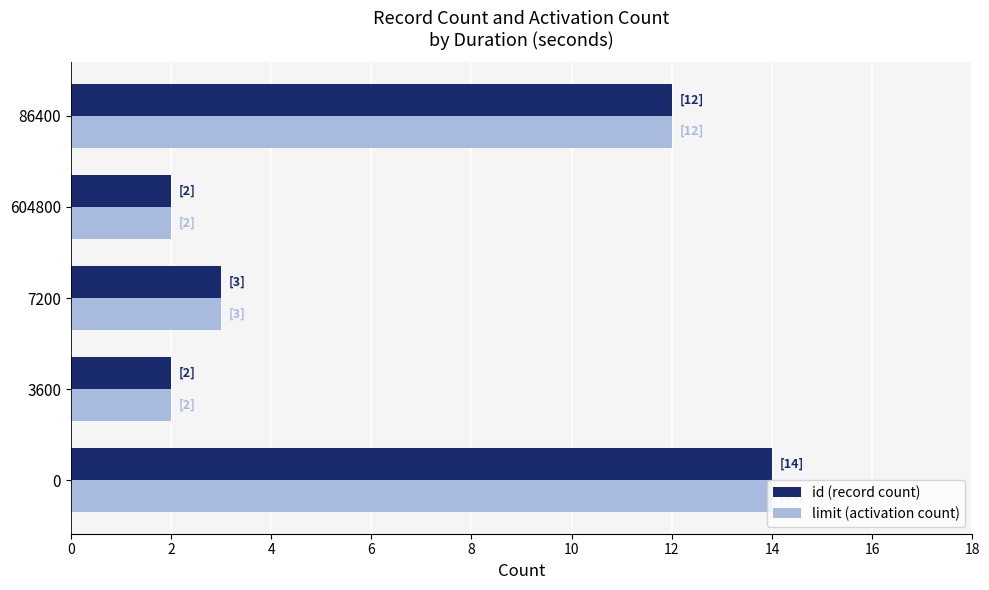

How many distinct data groups are displayed?

2